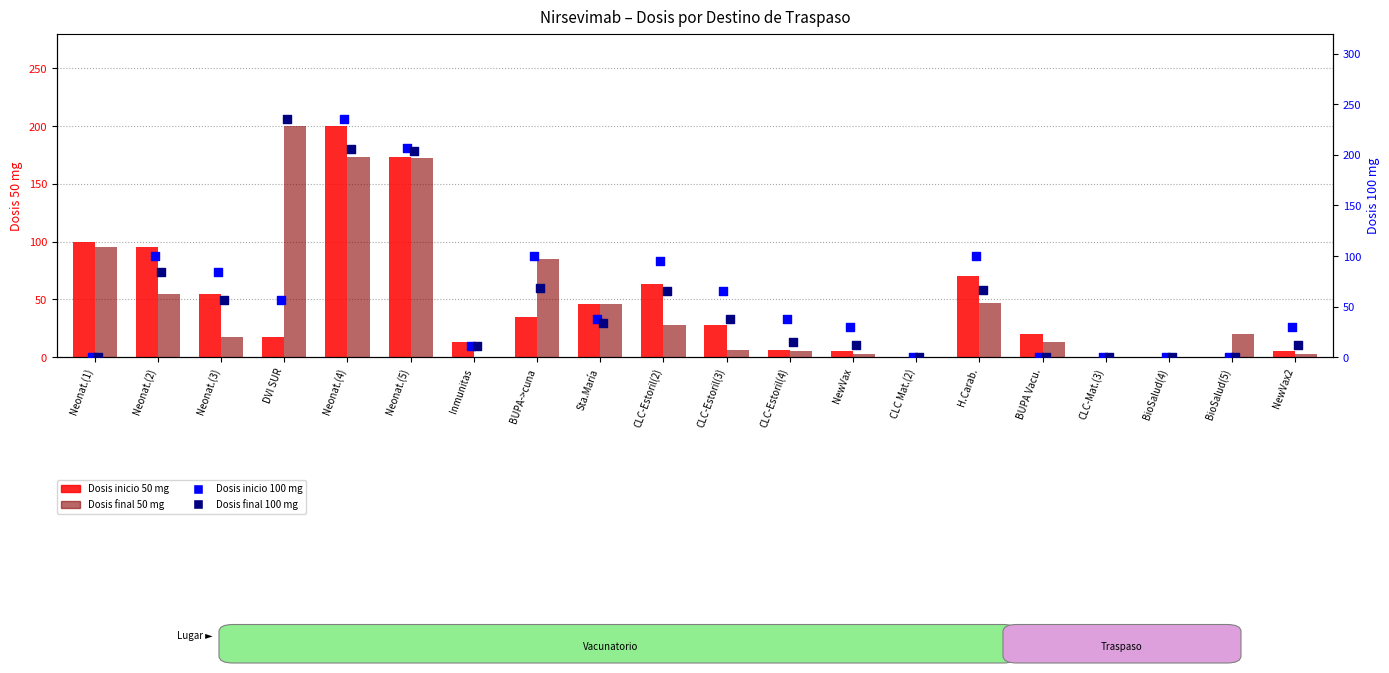

At which category is the sum across all series the highest?

Neonat.(4)